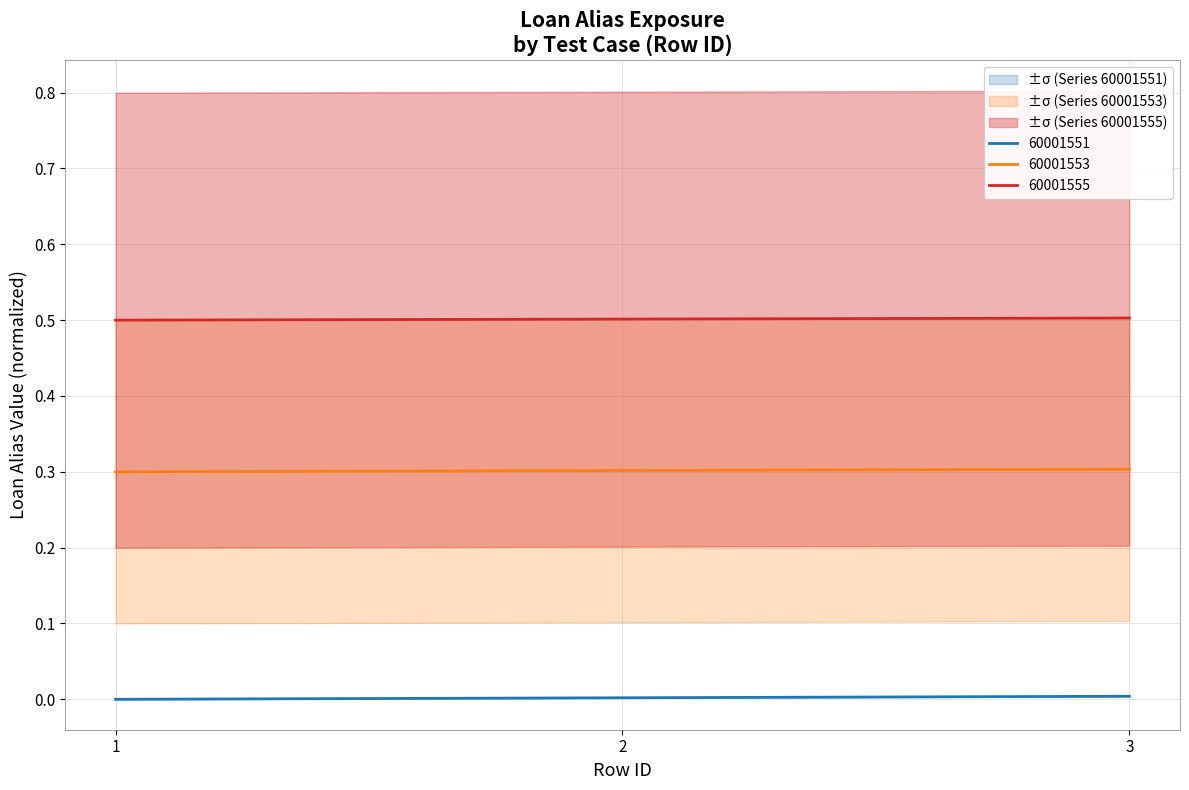

Between 2 and 3, which is larger?

3